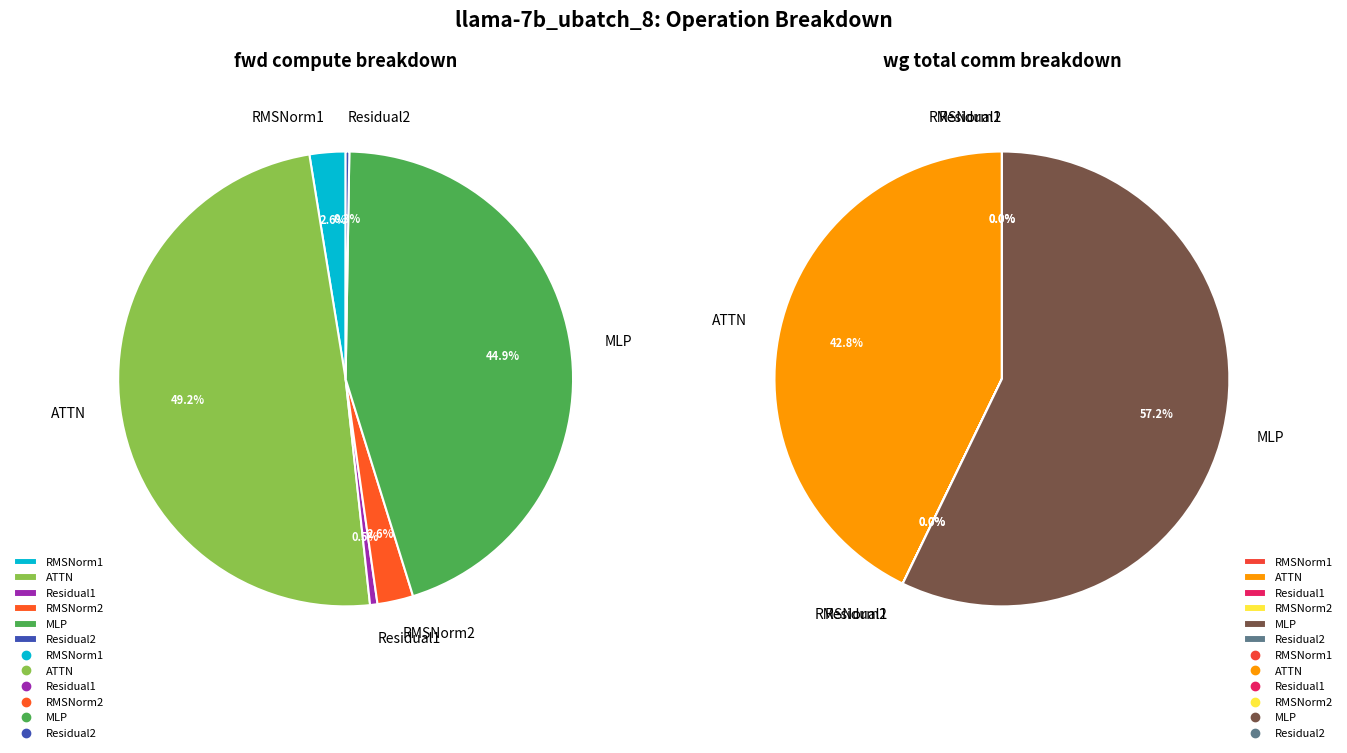

What portion of the pie excludes RMSNorm1?

100.0%